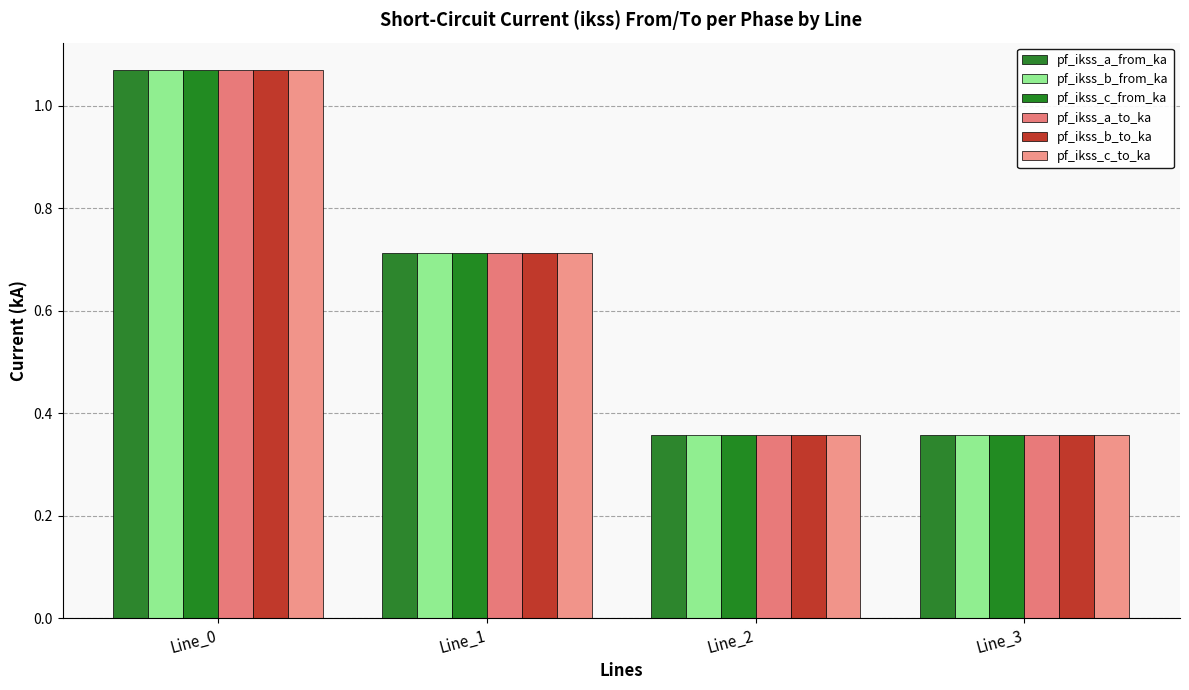

Between Line_0 and Line_3, which is larger?

Line_0